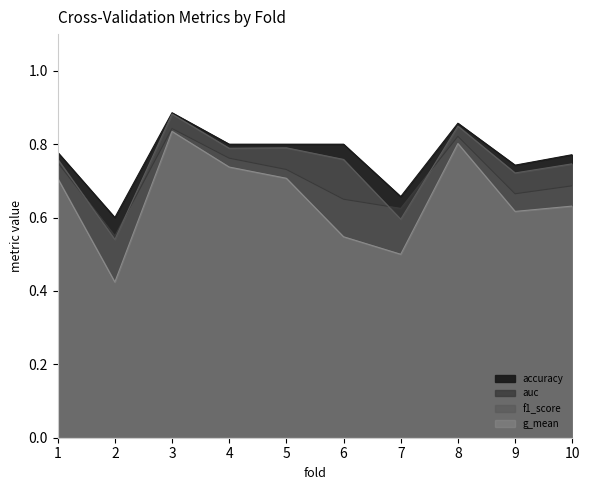

True or false: f1_score has more than 1 points higher than both neighbors.

True